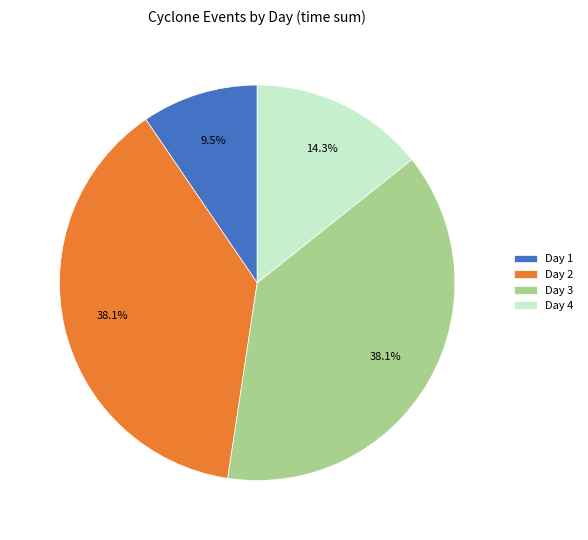

Which category has the smallest portion of the pie?

Day 1